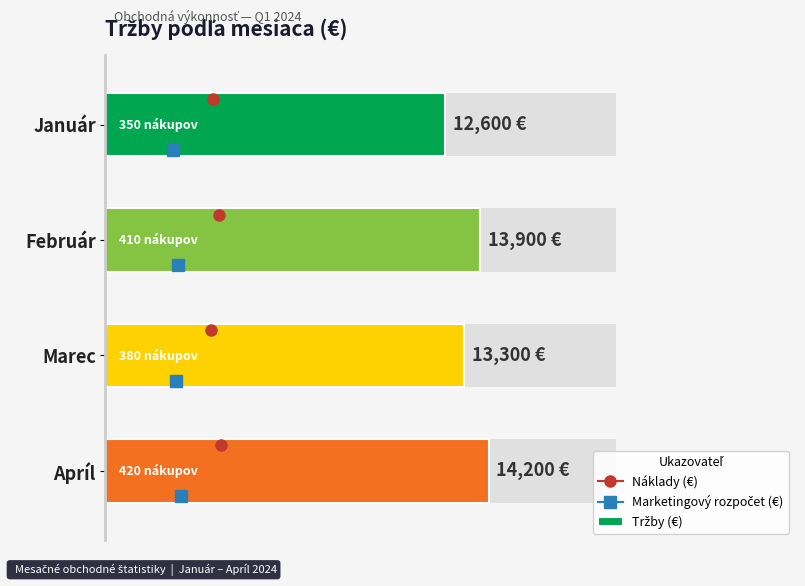

Which has a higher value, Január or Marec?

Marec